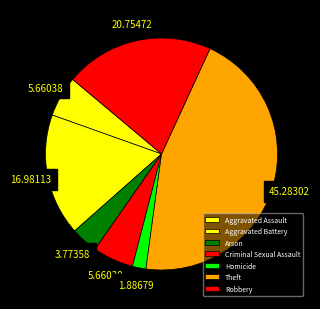

To the nearest percent, what is the difference between the Homicide and Robbery slice percentages?

19%